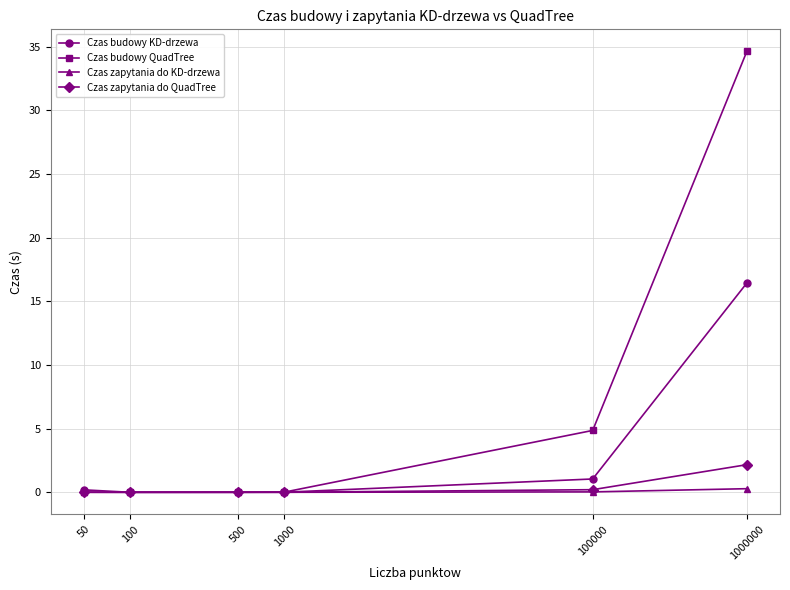

What is the highest value of the Czas zapytania do QuadTree series?

2.2